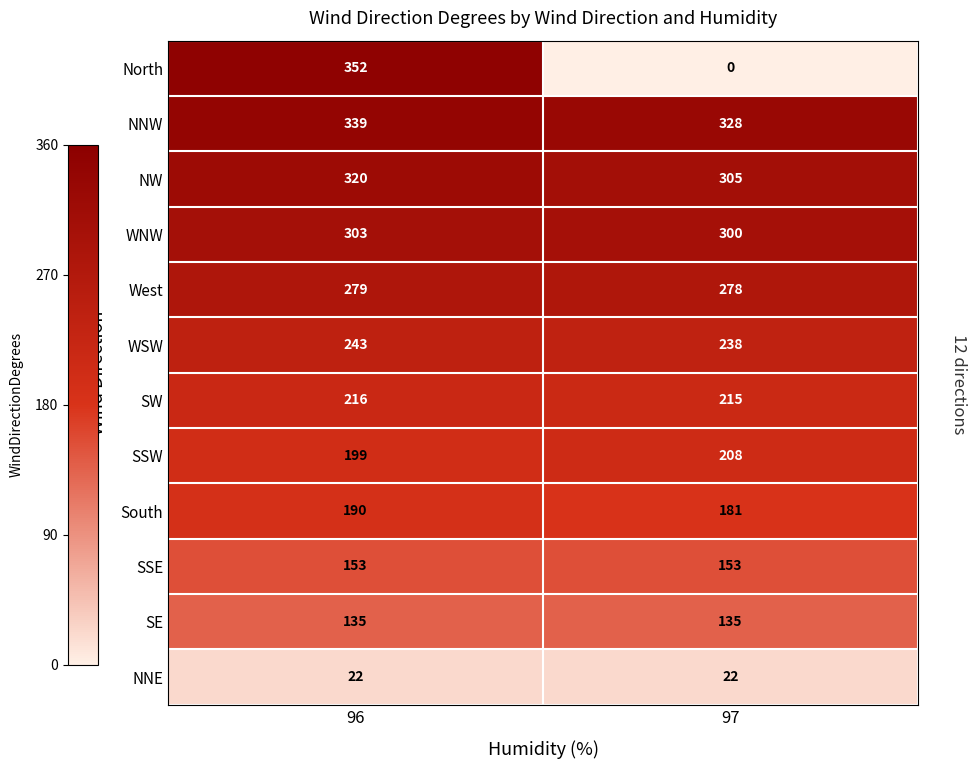

List the labels in order of North value, smallest first.

97, 96